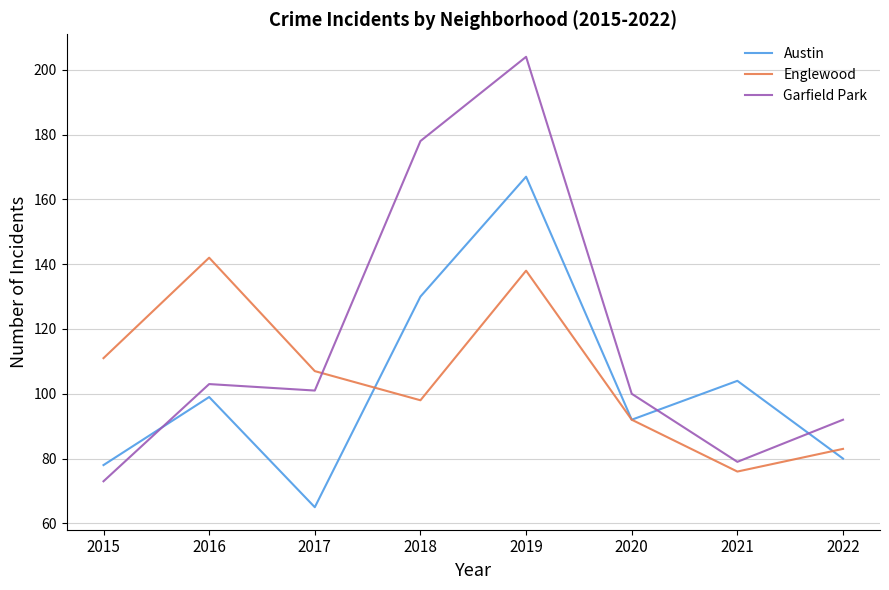

What value does the Englewood series have at 2022, to the nearest 10?

80